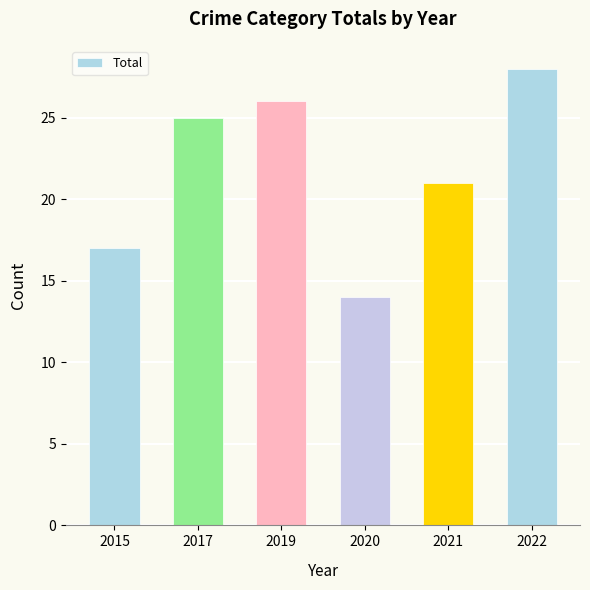

What is the ratio of the value at 2015 to the value at 2022?

0.6